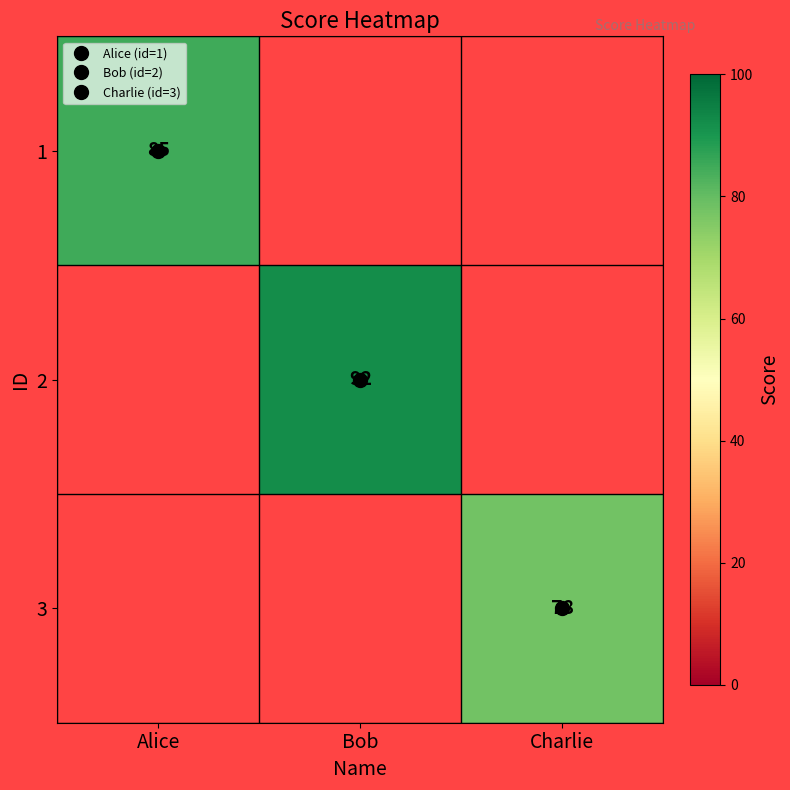

Is the value of 3 at Alice greater than the value of 2 at Bob?

No